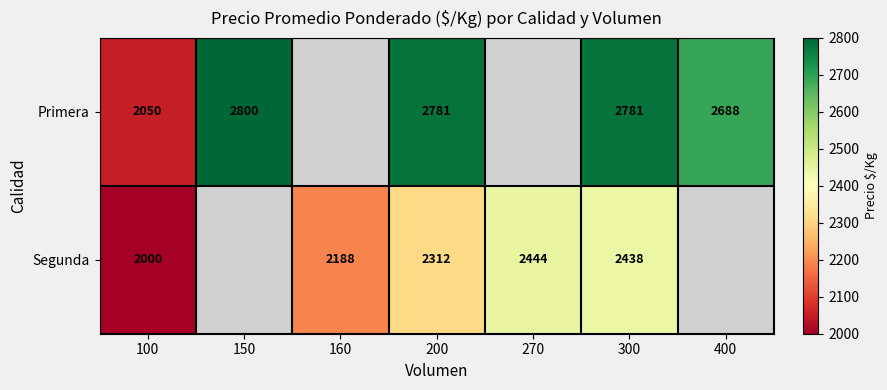

Count the number of categories in the chart.

7